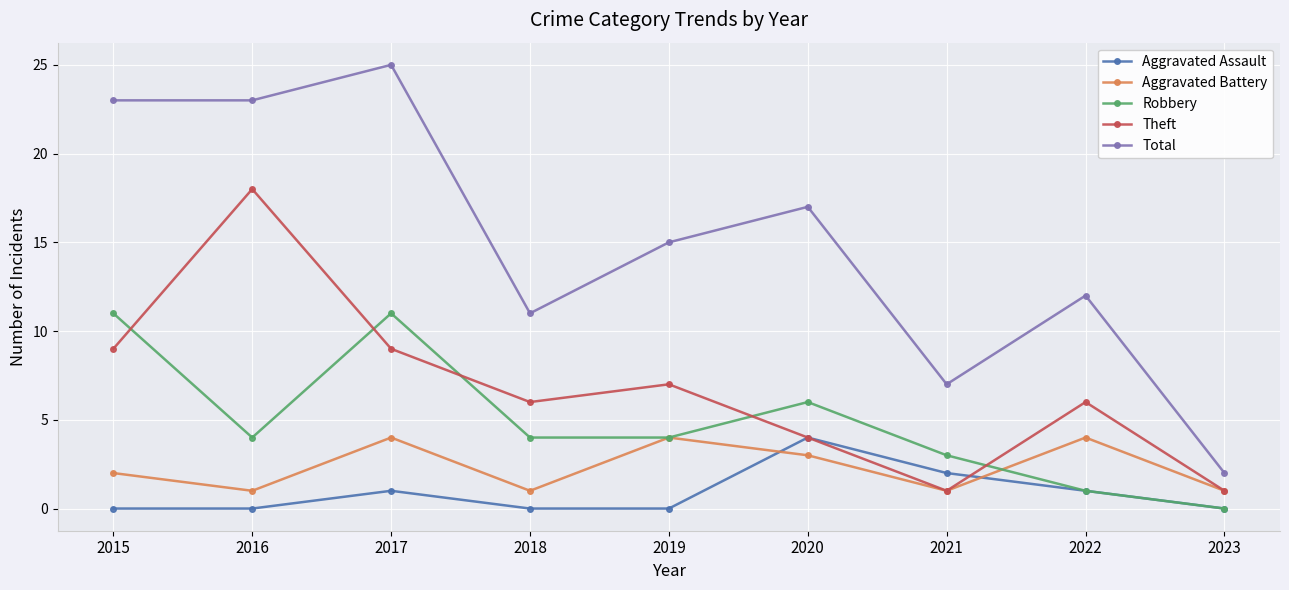

How many positive values does the Robbery series have?

8